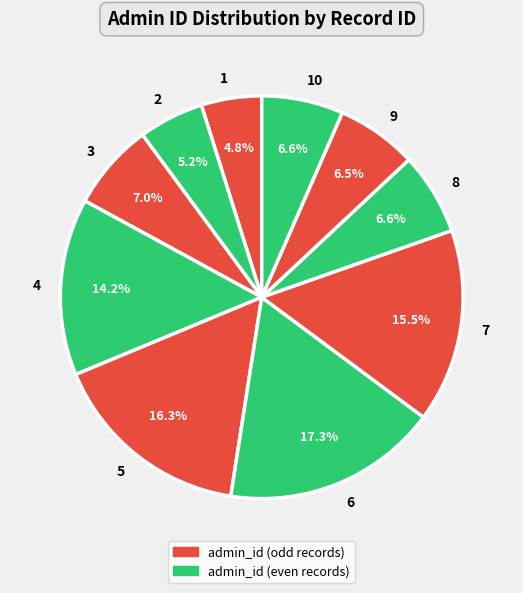

True or false: 9 accounts for 1% of the total.

False